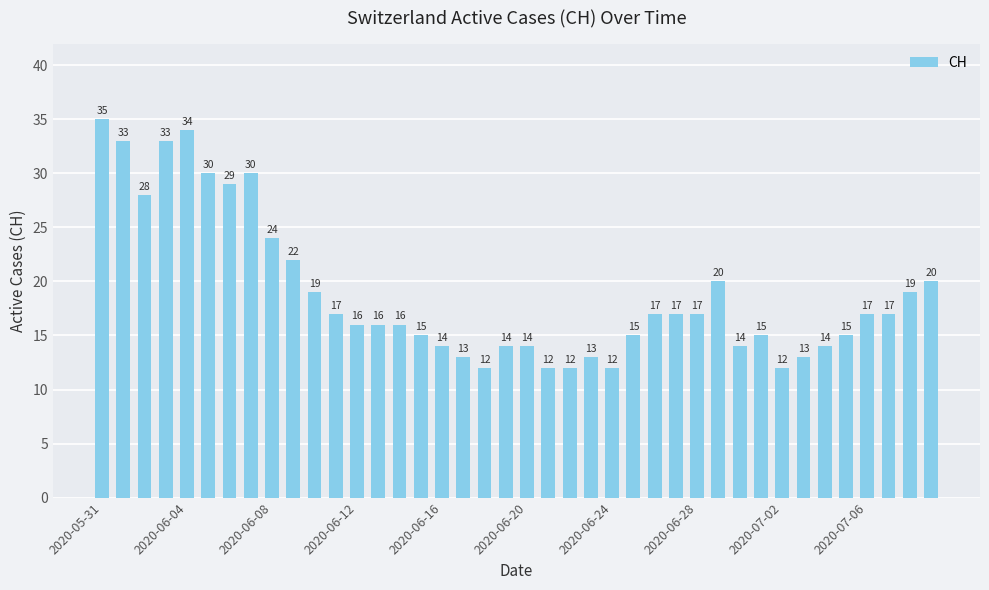

Are the bars horizontal?

No